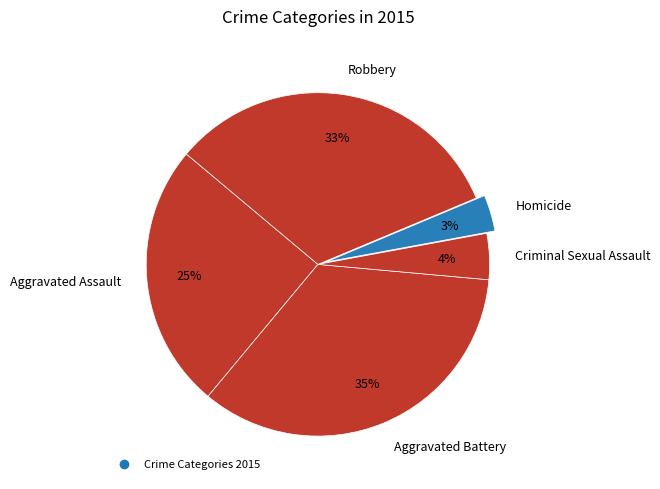

To the nearest percent, what is the combined percentage of Aggravated Assault and Aggravated Battery?

60%